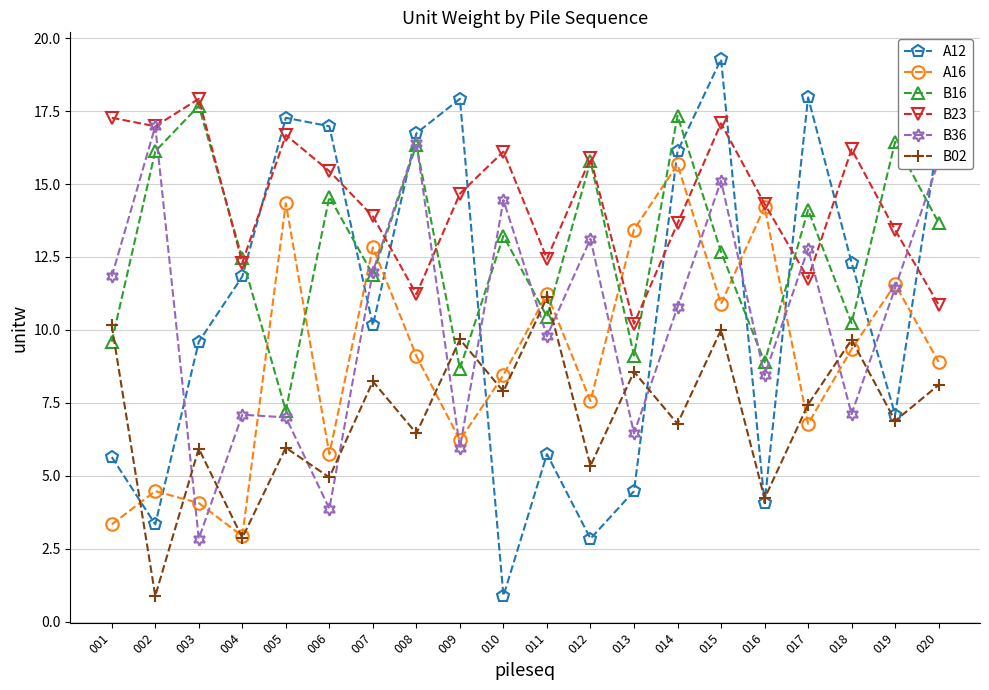

True or false: A16 has a value of 1.4 at 006.

False